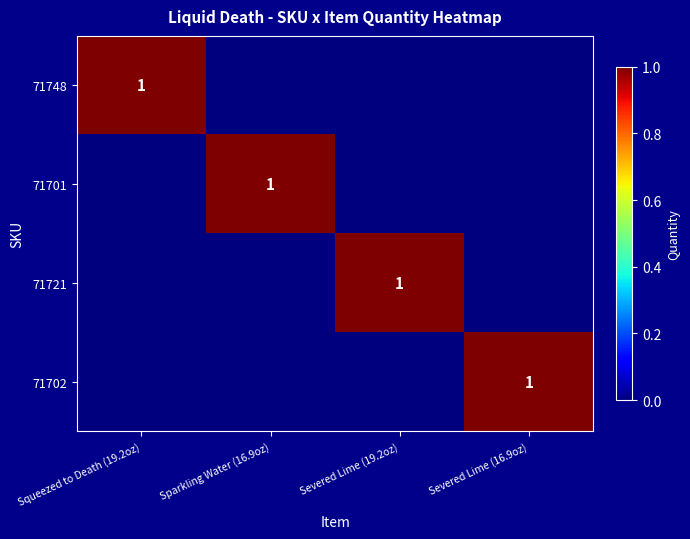

The value of 71721 at Severed Lime (19.2oz) is 1. True or false?

True